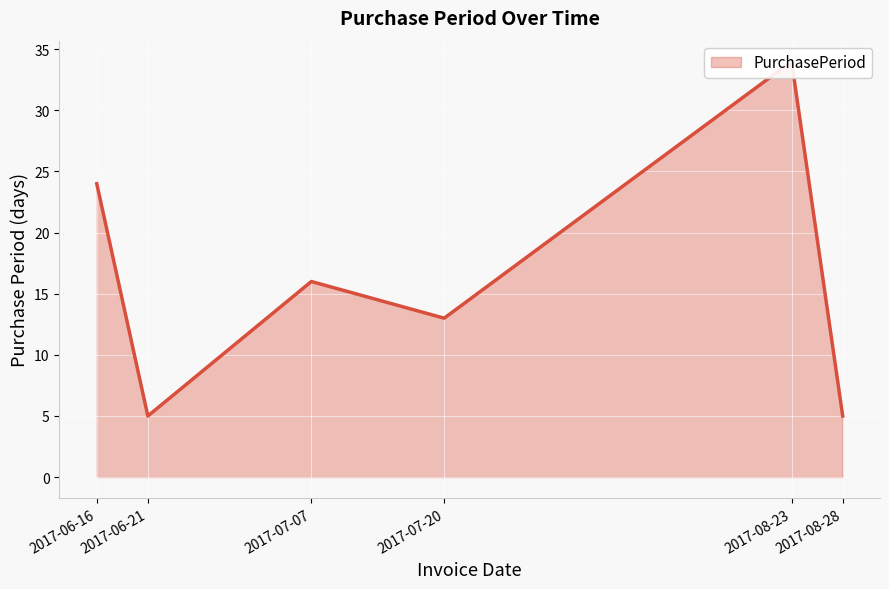

True or false: the data has more than 2 interior local peaks.

False